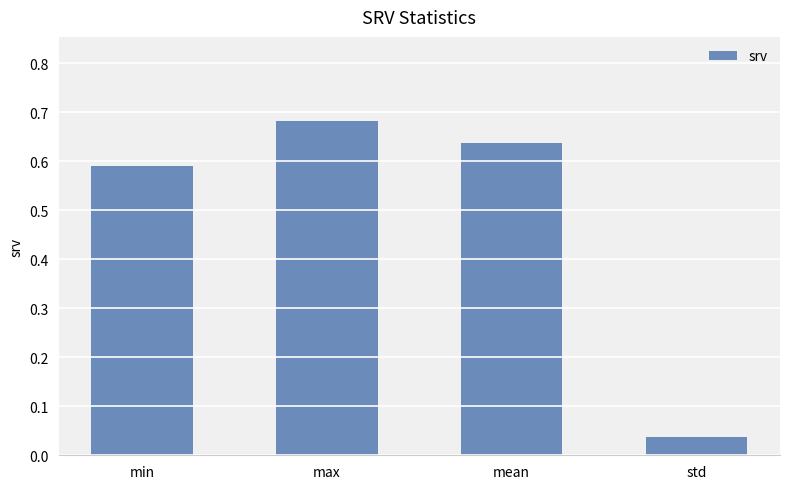

Which category has the highest value across all series?

max